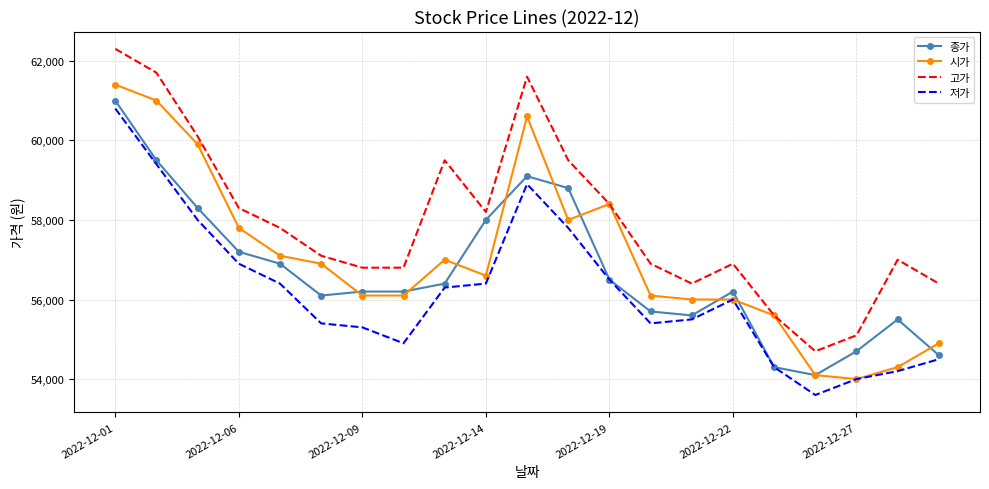

True or false: 고가 and 종가 intersect in this chart.

False